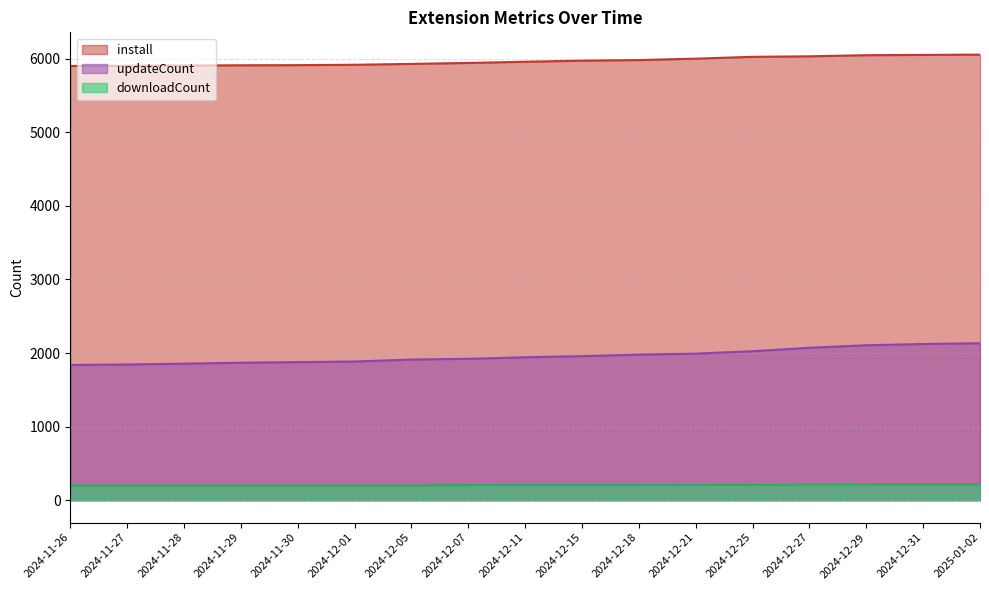

What is the label of the 9th point from the right?

2024-12-11